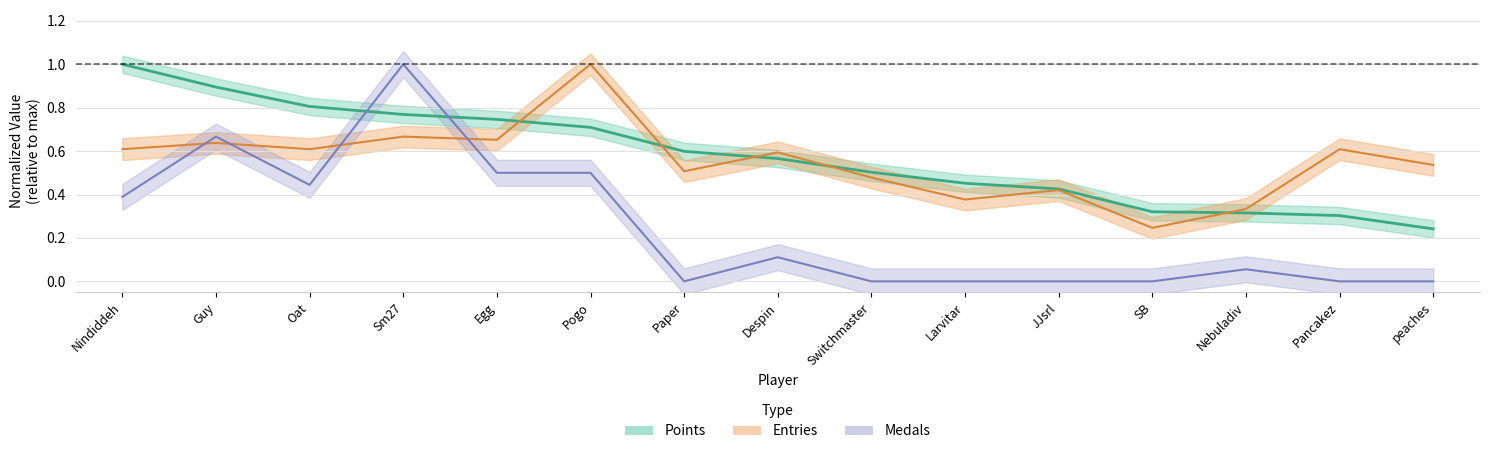

Is the value of Entries at Switchmaster greater than the value of Points at Pancakez?

Yes